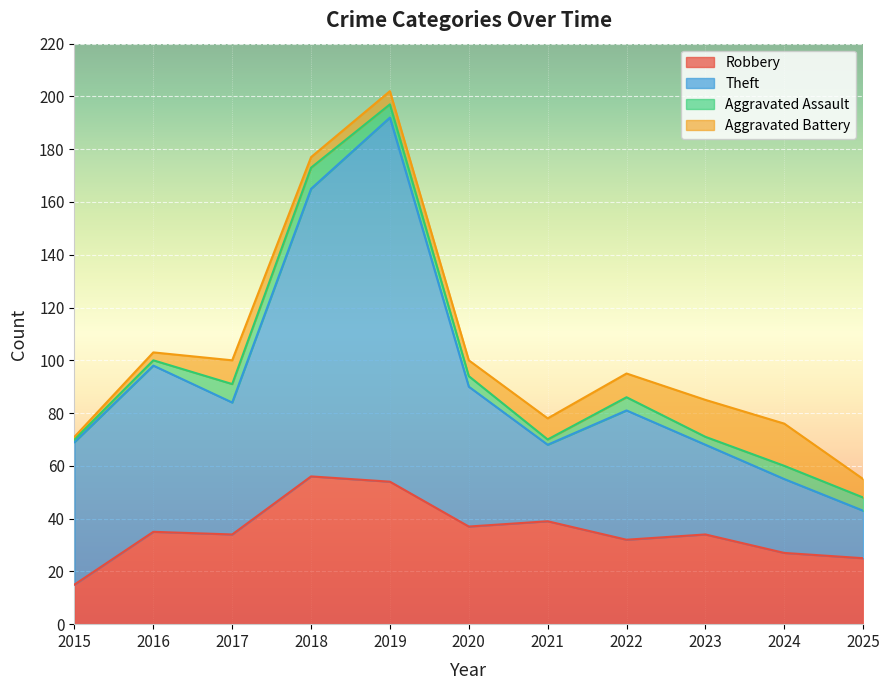

How many lines are shown in the chart?

4